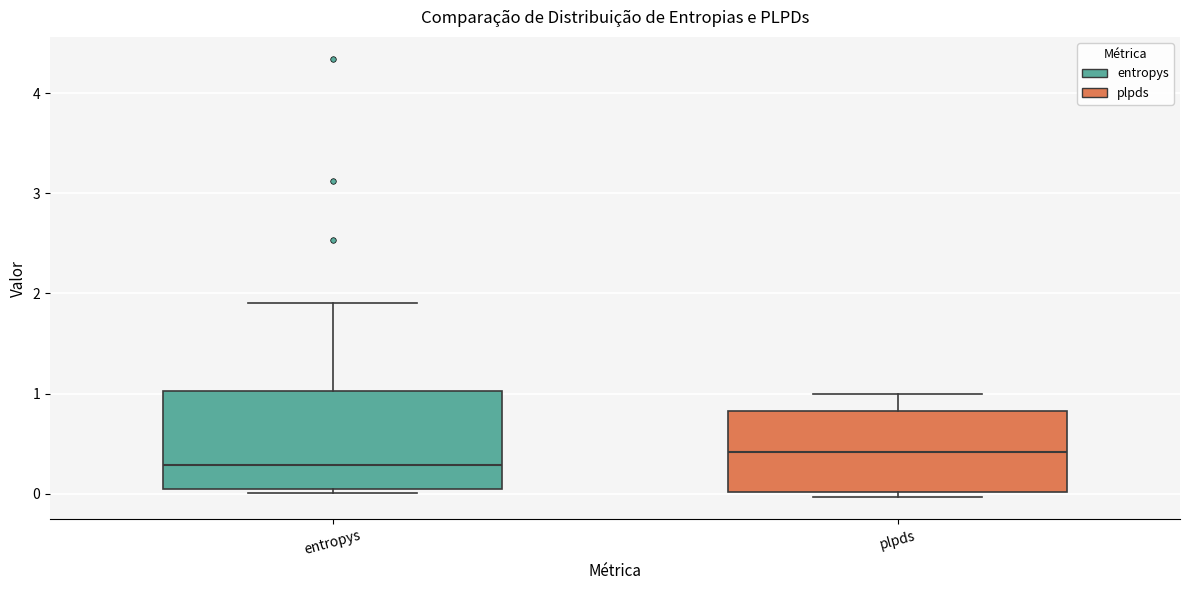

Where does the upper whisker of the box for plpds end on the y-axis? The values are not printed on the chart, so give them approximately, as read against the axis.

1.0